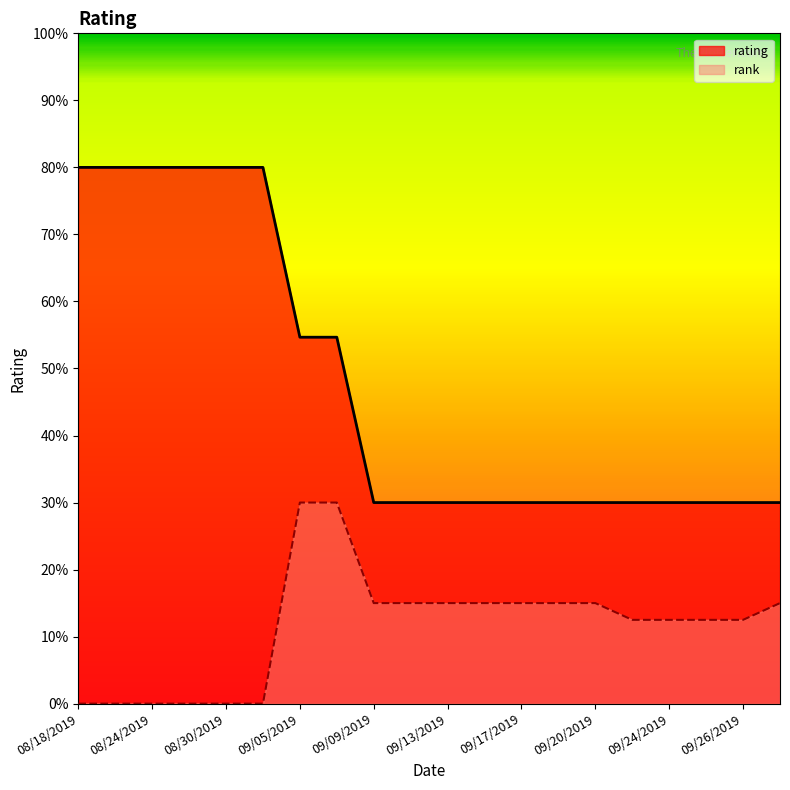

How many categories are shown in the chart?

20